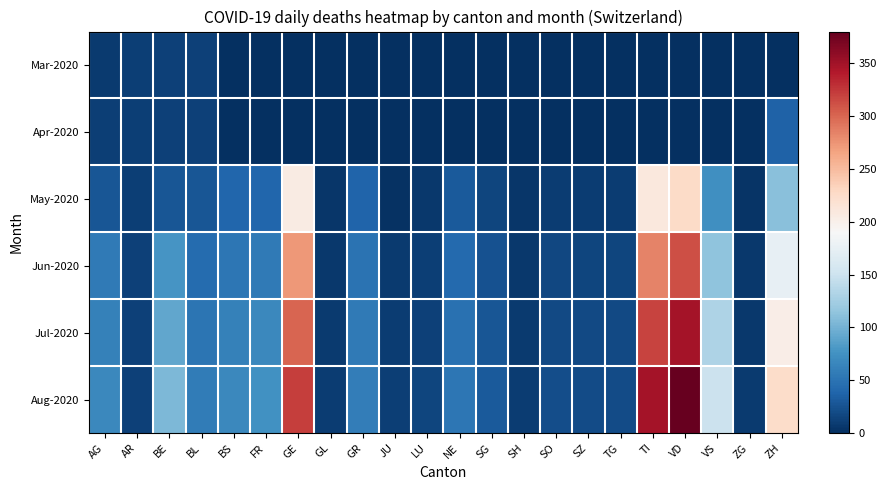

Reading left to right, list all the values displayed in this chart.

Mar-2020: AG=8	AR=11	BE=12	BL=12	BS=0	FR=0	GE=0	GL=0	GR=0	JU=0	LU=0	NE=0	SG=0	SH=0	SO=0	SZ=0	TG=0	TI=0	VD=0	VS=0	ZG=0	ZH=0
Apr-2020: AG=11	AR=11	BE=12	BL=12	BS=0	FR=0	GE=0	GL=0	GR=0	JU=0	LU=0	NE=0	SG=0	SH=0	SO=0	SZ=0	TG=0	TI=0	VD=0	VS=0	ZG=1	ZH=36
May-2020: AG=27	AR=11	BE=28	BL=27	BS=39	FR=39	GE=205	GL=5	GR=38	JU=2	LU=7	NE=30	SG=16	SH=5	SO=10	SZ=9	TG=10	TI=210	VD=227	VS=73	ZG=4	ZH=111
Jun-2020: AG=55	AR=12	BE=78	BL=44	BS=53	FR=56	GE=272	GL=7	GR=50	JU=8	LU=11	NE=42	SG=24	SH=7	SO=17	SZ=15	TG=16	TI=284	VD=312	VS=113	ZG=6	ZH=175
Jul-2020: AG=62	AR=12	BE=92	BL=51	BS=61	FR=67	GE=300	GL=8	GR=55	JU=10	LU=13	NE=48	SG=27	SH=8	SO=19	SZ=18	TG=18	TI=319	VD=348	VS=132	ZG=7	ZH=202
Aug-2020: AG=68	AR=13	BE=105	BL=57	BS=68	FR=75	GE=322	GL=9	GR=59	JU=11	LU=15	NE=53	SG=30	SH=9	SO=21	SZ=20	TG=20	TI=348	VD=380	VS=149	ZG=8	ZH=225